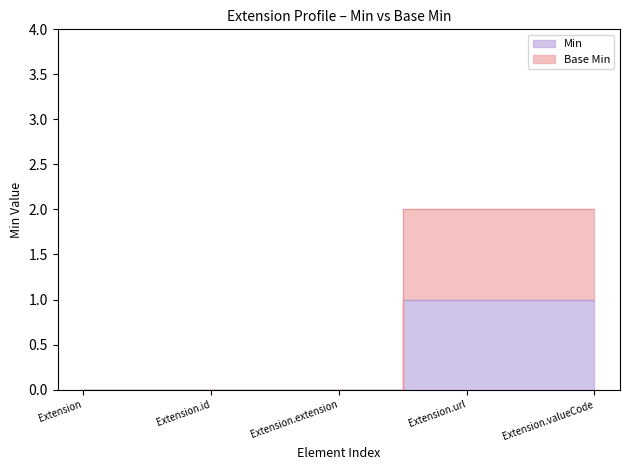

Which has a higher value, Extension.id or Extension.valueCode?

Extension.valueCode